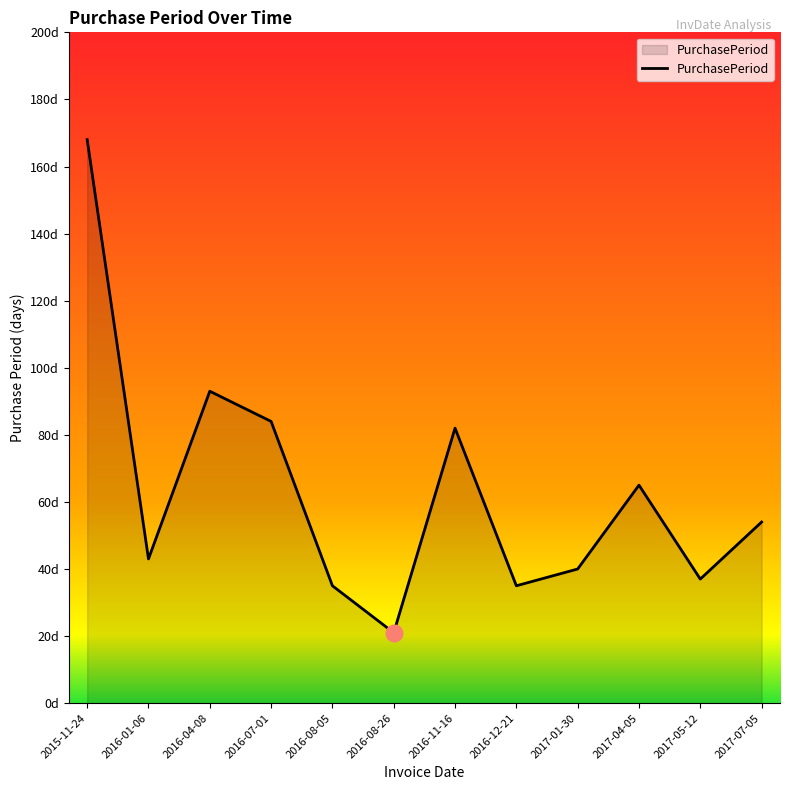

Rank the categories by value from highest to lowest.

2015-11-24, 2016-04-08, 2016-07-01, 2016-11-16, 2017-04-05, 2017-07-05, 2016-01-06, 2017-01-30, 2017-05-12, 2016-08-05, 2016-12-21, 2016-08-26